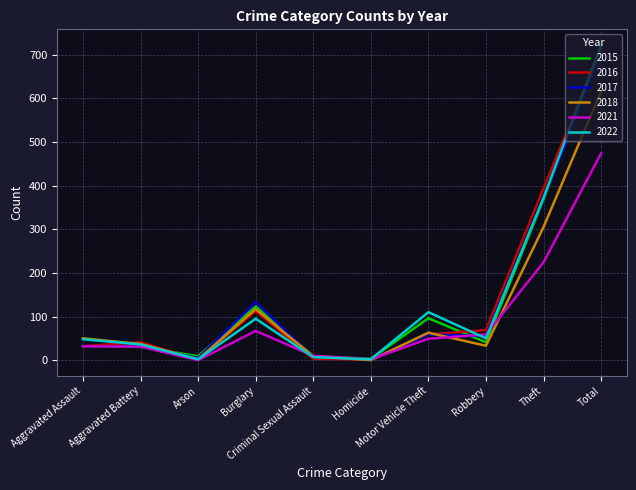

What is the spread (max minus min) of values at Arson?

9